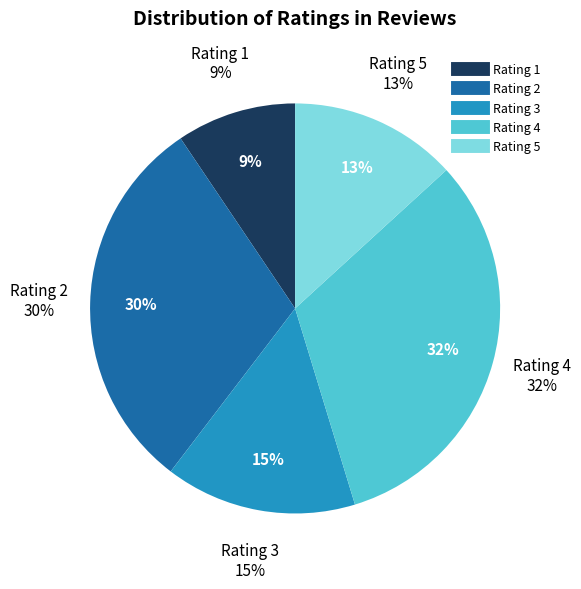

True or false: 5 accounts for 13% of the total.

True